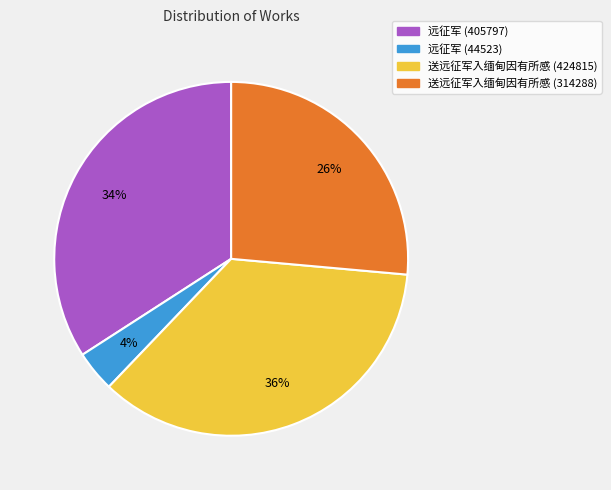

Count the number of slices in the pie.

4